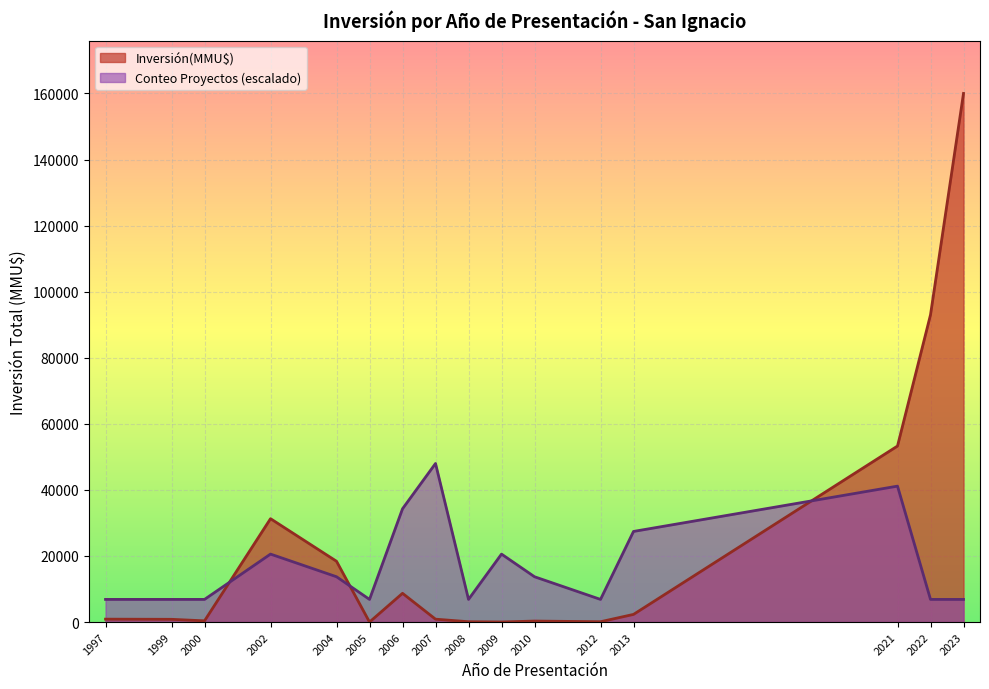

Where do Conteo Proyectos (escalado) and Inversión(MMU$) first cross each other?

2000 and 2002